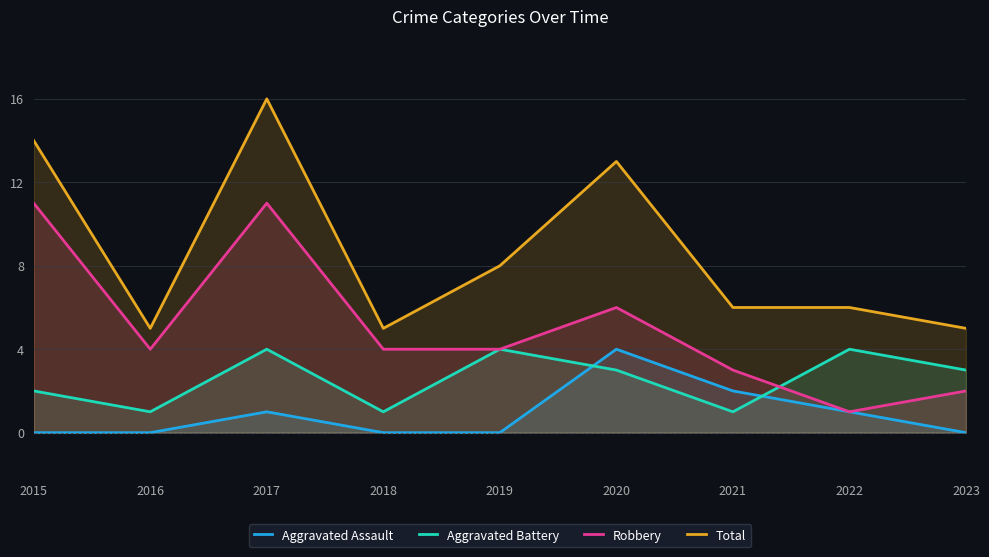

Rank the series by their maximum value, from highest to lowest.

Total, Robbery, Aggravated Assault, Aggravated Battery